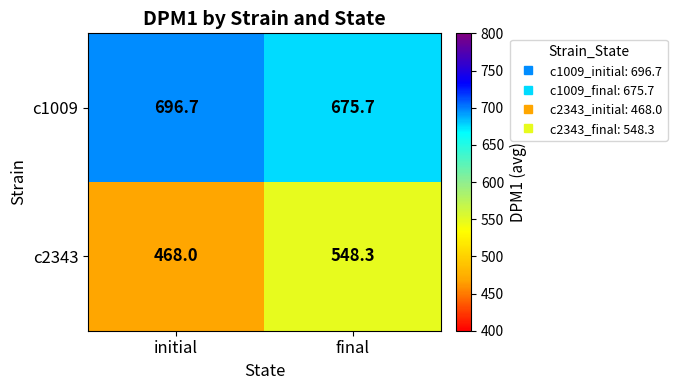

Count the number of categories in the chart.

2